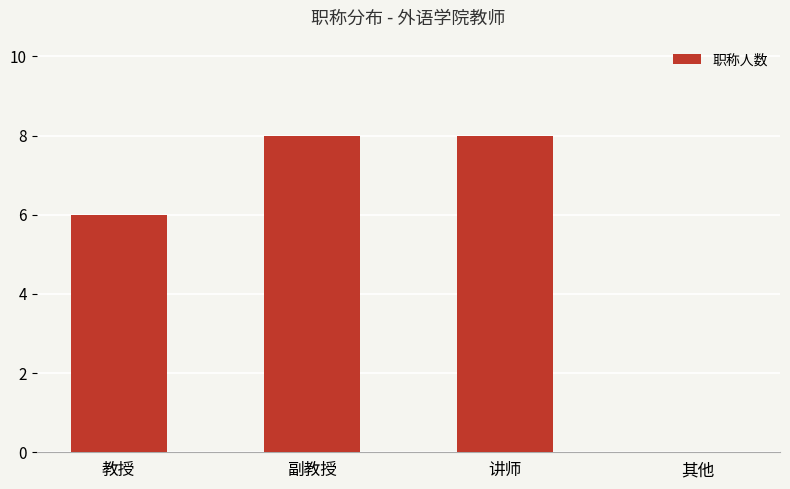

How many values are above zero?

3